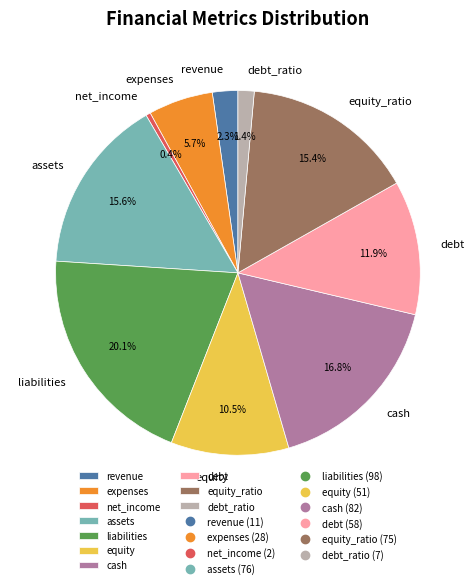

What is the ratio of the value at equity_ratio to the value at cash?

0.9